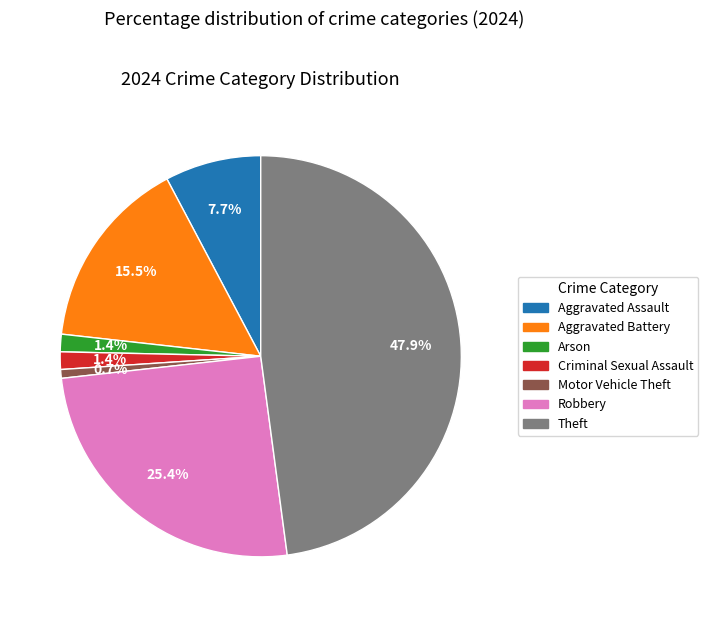

Does any single category account for the majority?

No